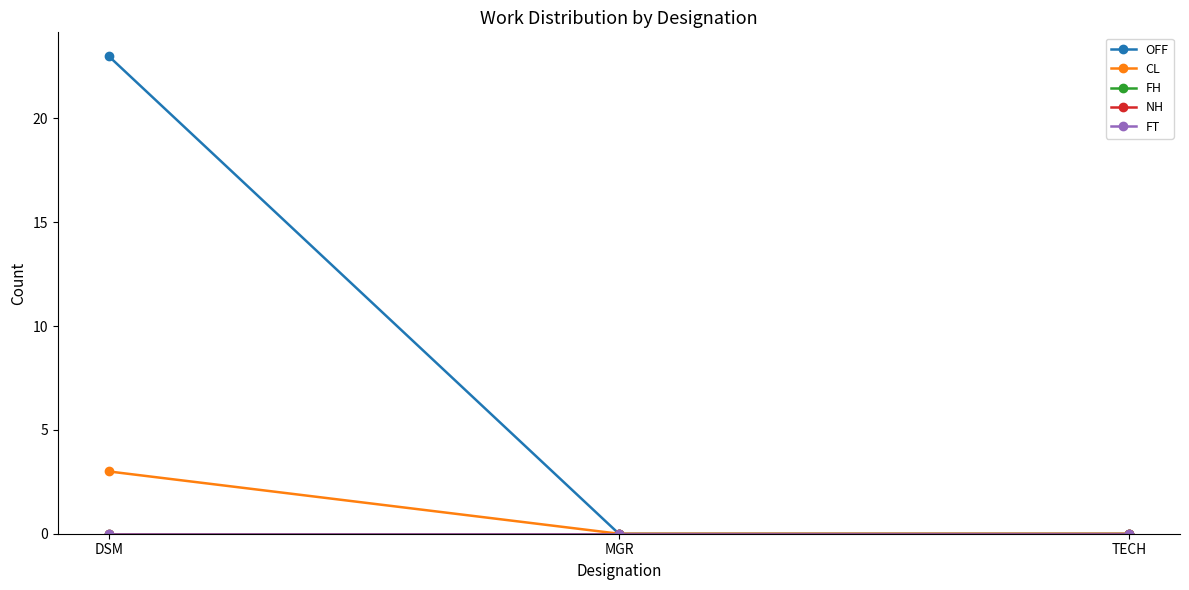

Does the chart have visible grid lines?

No